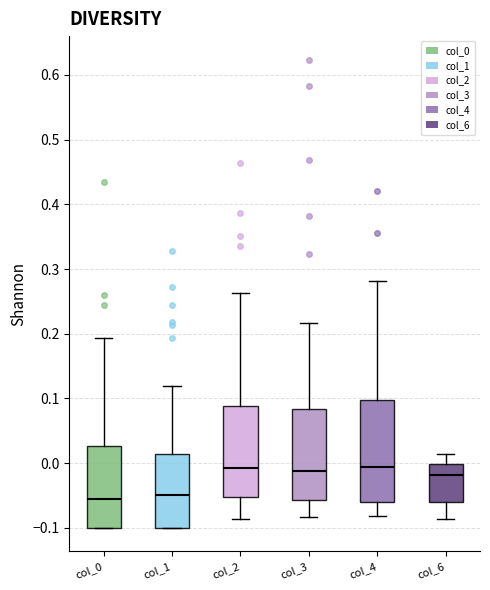

Where is the upper edge of the box for col_0 on the y-axis? The values are not printed on the chart, so give them approximately, as read against the axis.

0.03